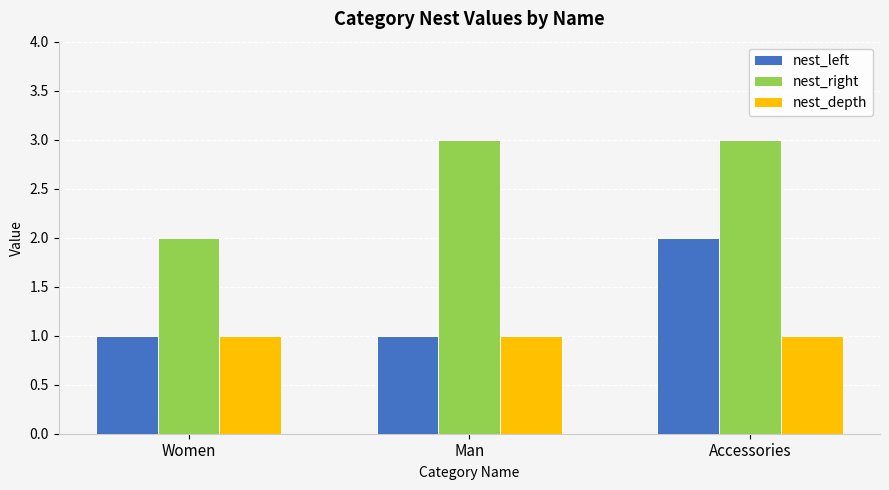

The nest_right series shows 1 at Women. True or false?

False